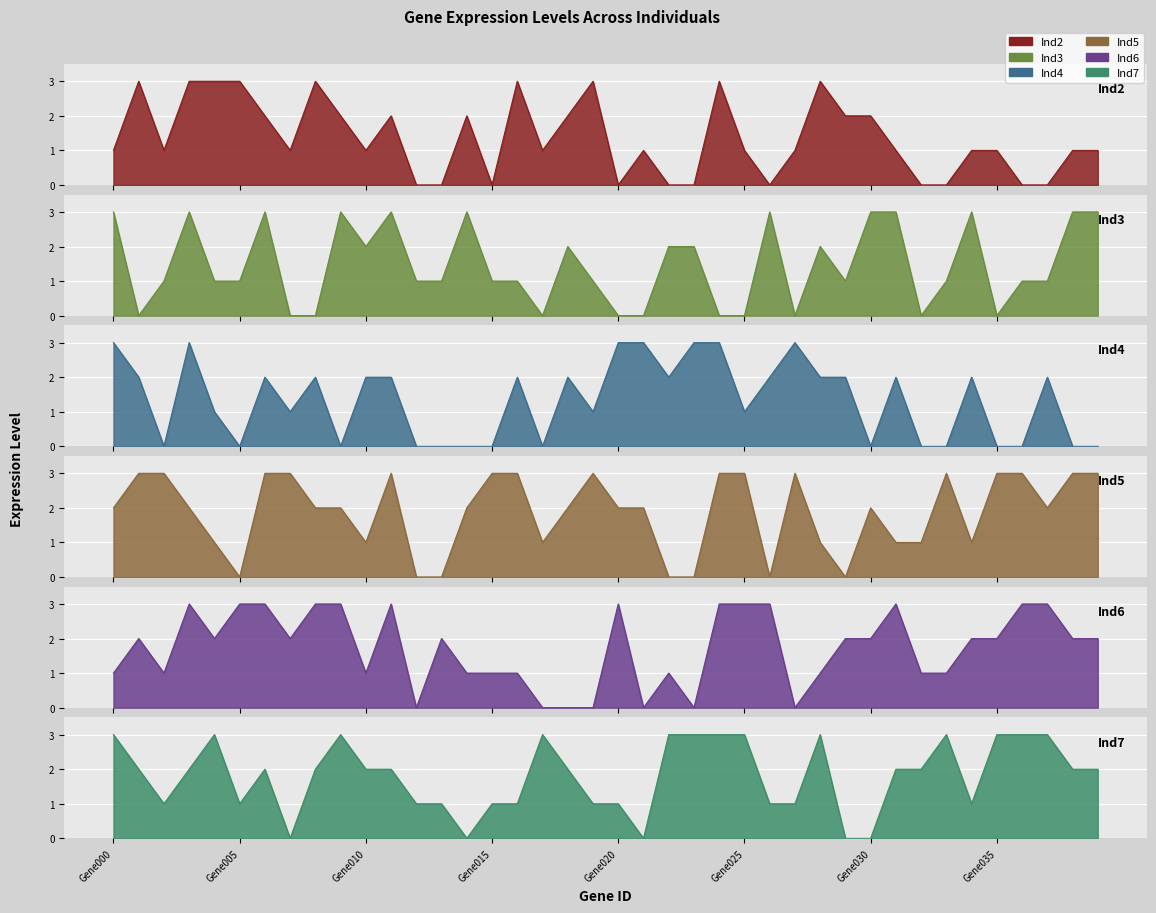

What is the maximum value shown in the chart?

3